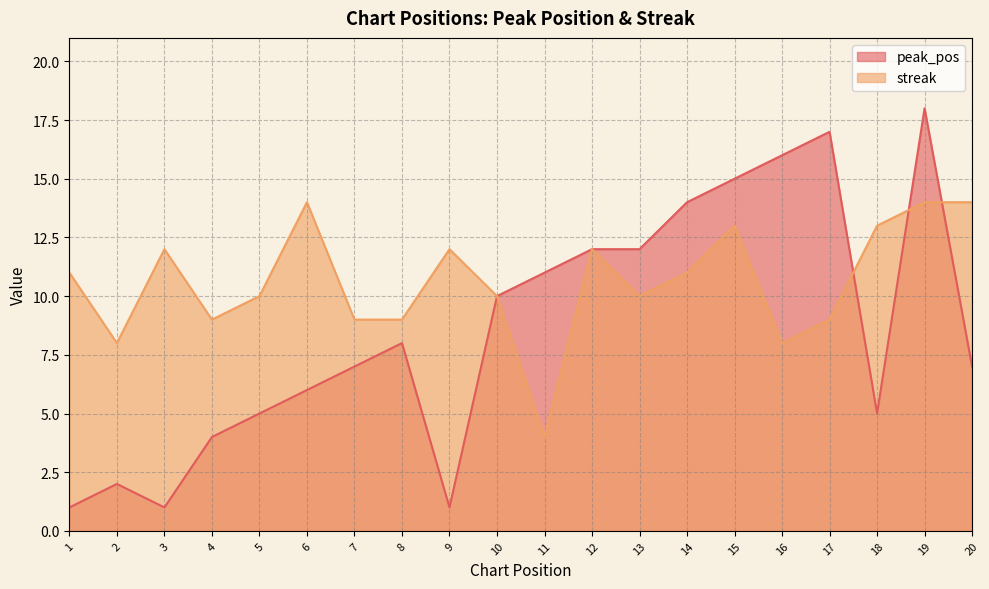

At how many categories does at least one series exceed 5?

20